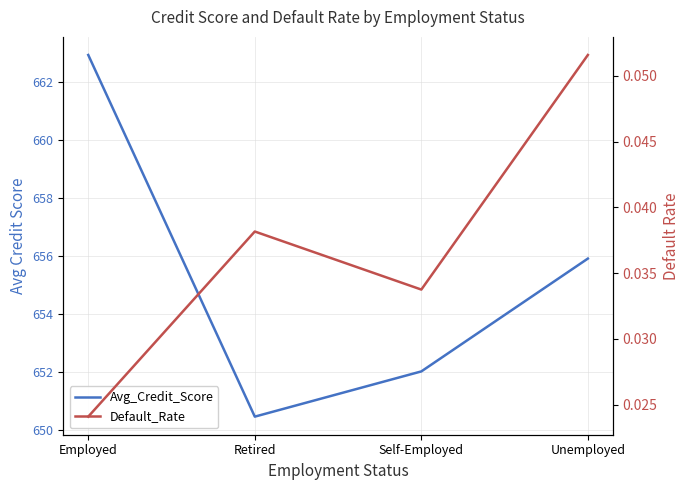

What are all the series names shown in the legend?

Avg_Credit_Score, Default_Rate